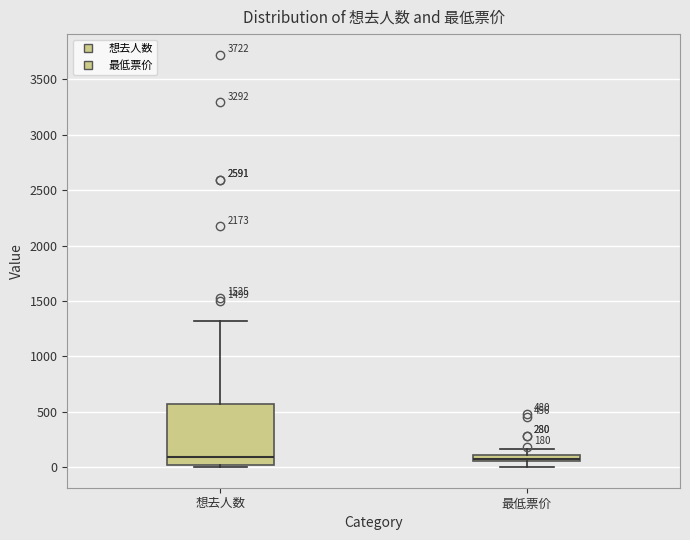

Which box is the tallest, from its lower edge to its upper edge?

想去人数